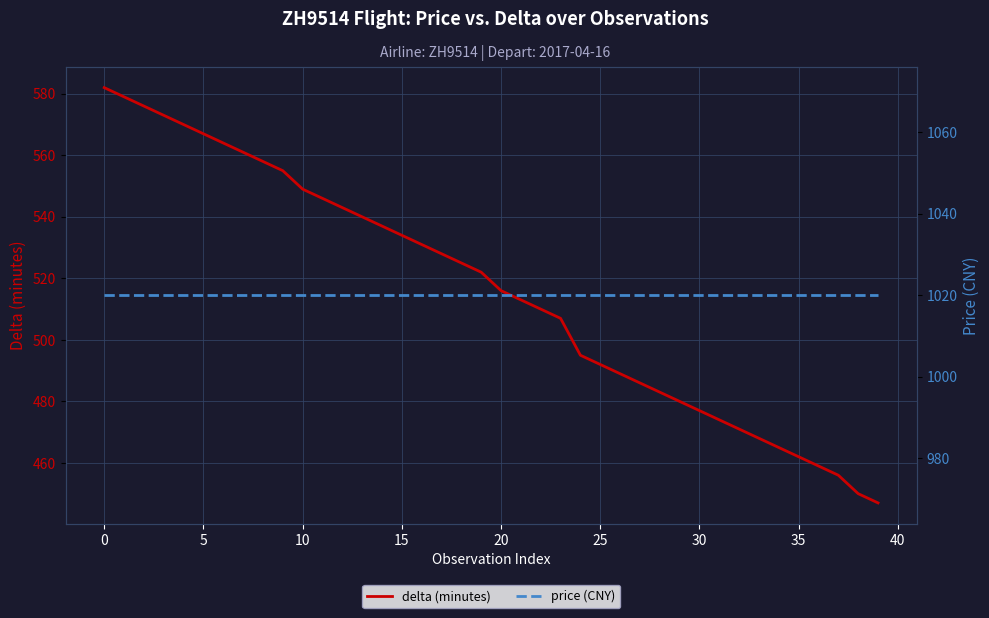

What is the difference between the maximum and second lowest values in the delta (minutes) series?

132